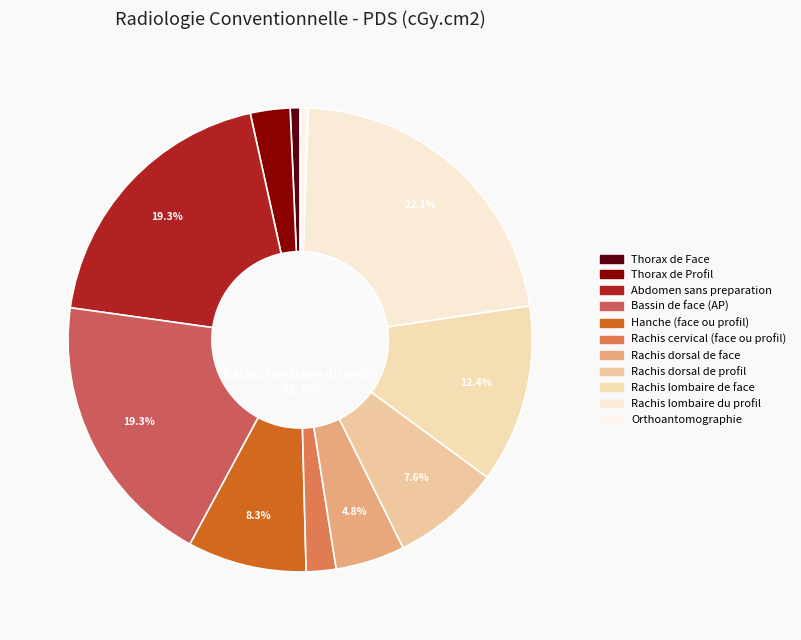

Do Rachis dorsal de face and Rachis lombaire de face together represent more than half of the pie?

No